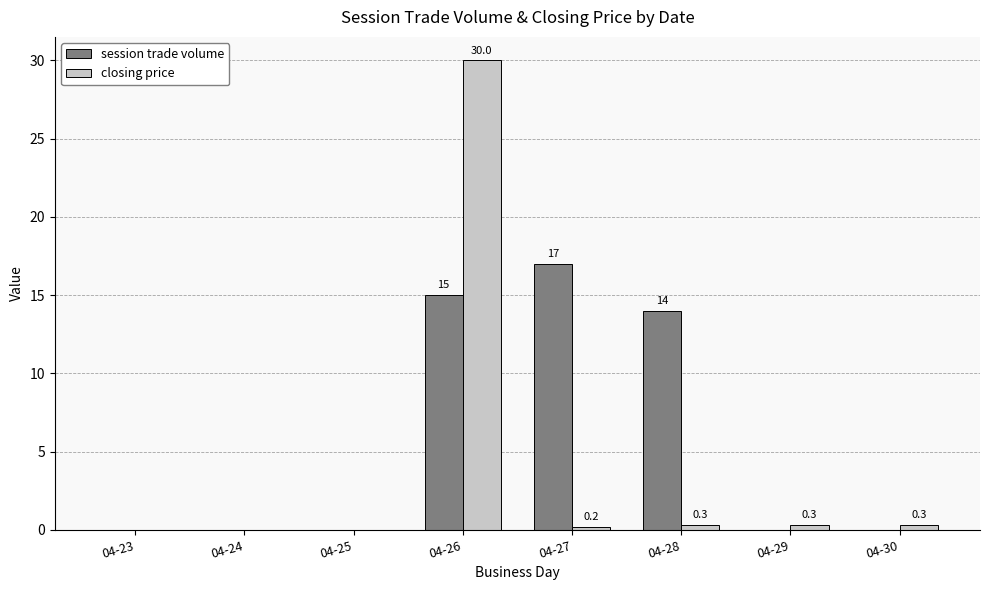

What is the sum of all closing price values?

31.1